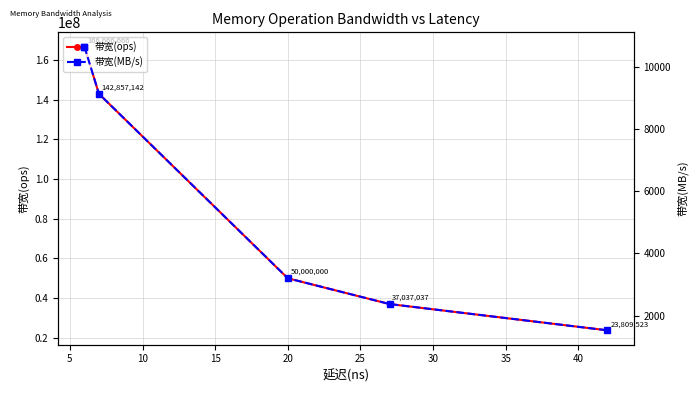

How many values in the 带宽(MB/s) series exceed 9142?

2